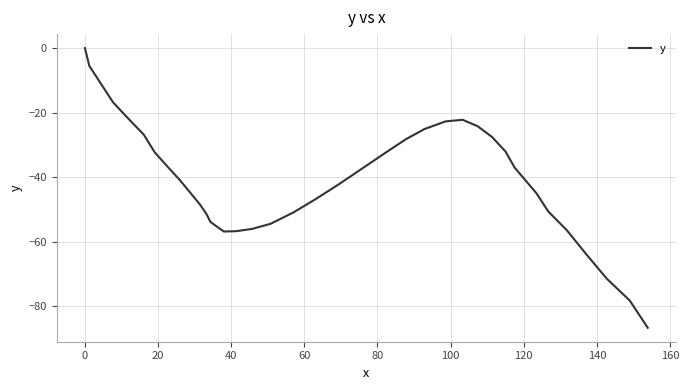

What is the difference between the maximum and minimum values?

86.6